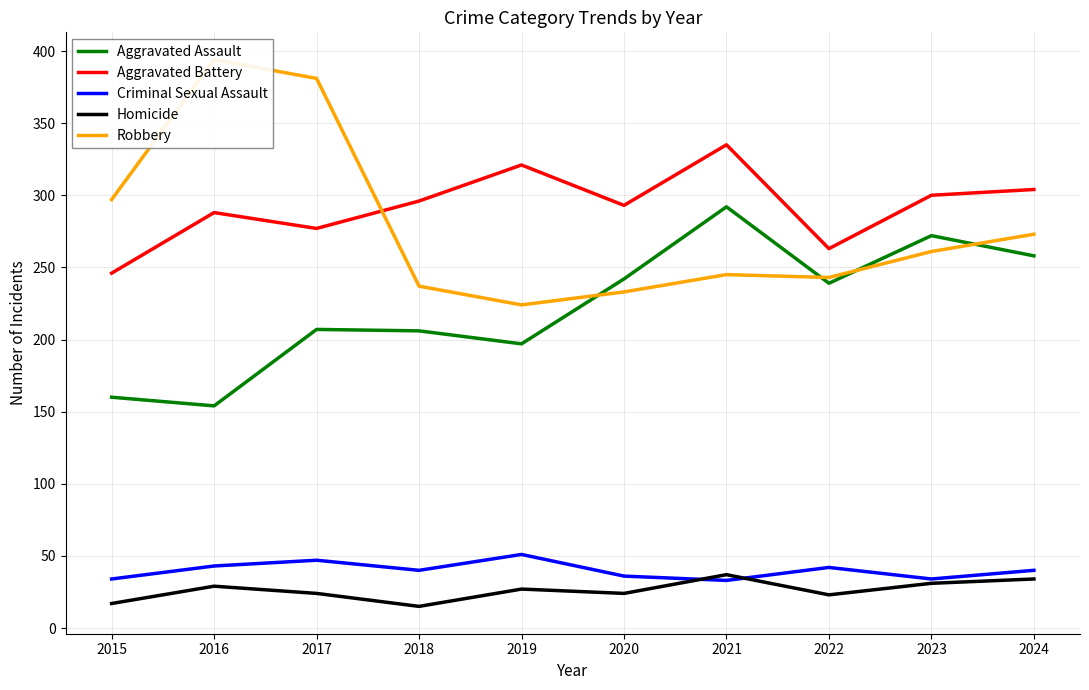

What is the total value across all series at 2017?

936